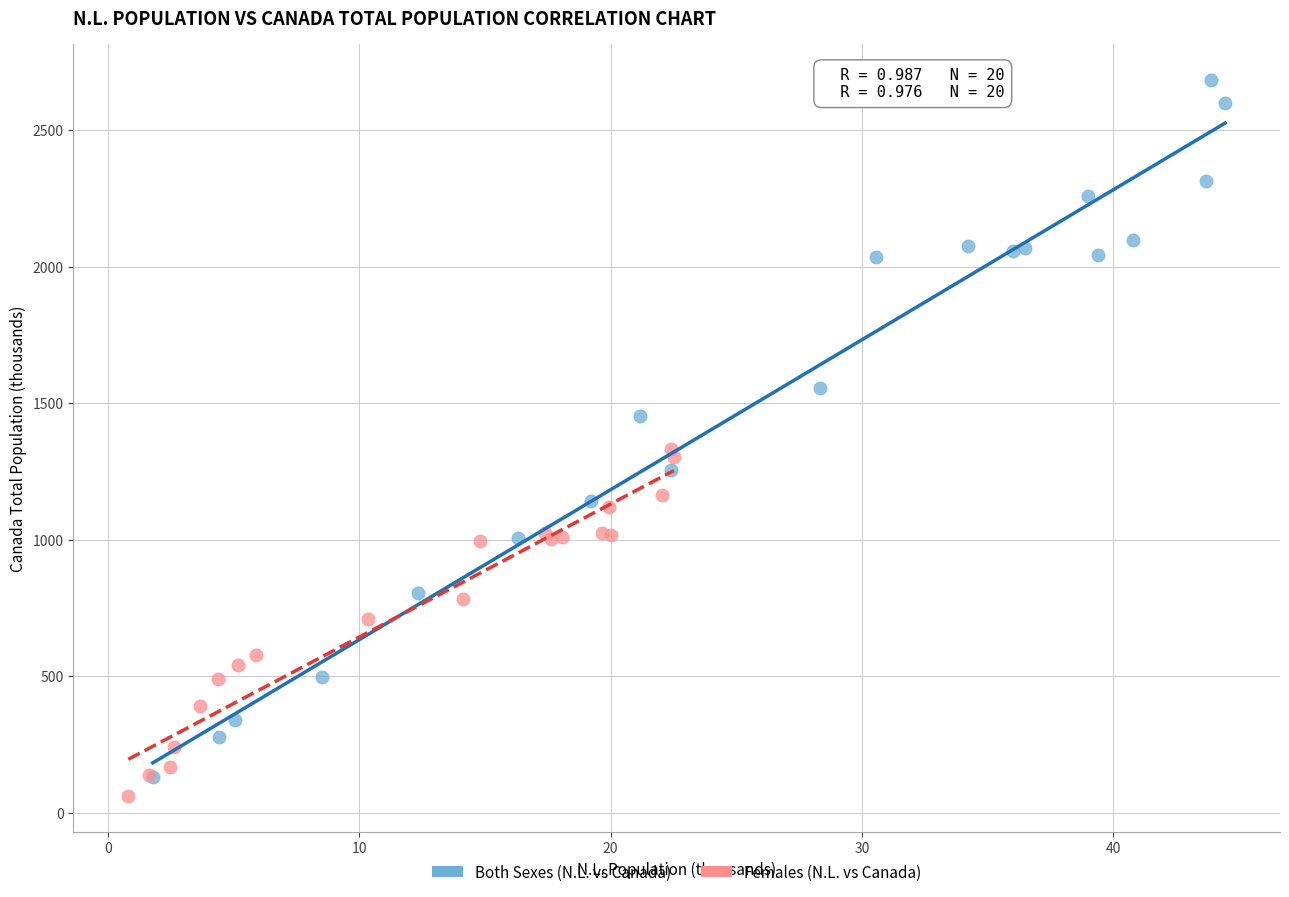

Which series contains the lowest Y value?

Females (N.L. vs Canada)